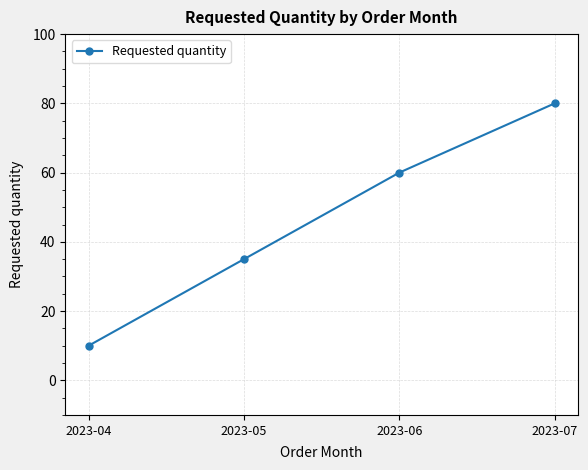

Reading left to right, extract all data points from this chart.

2023-04=10	2023-05=35	2023-06=60	2023-07=80